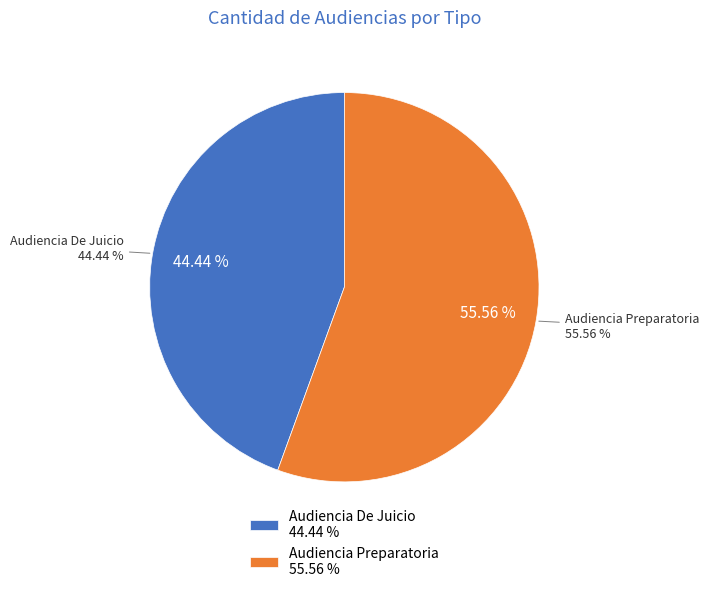

To the nearest percent, what is the difference between the largest and smallest slice percentages?

11%